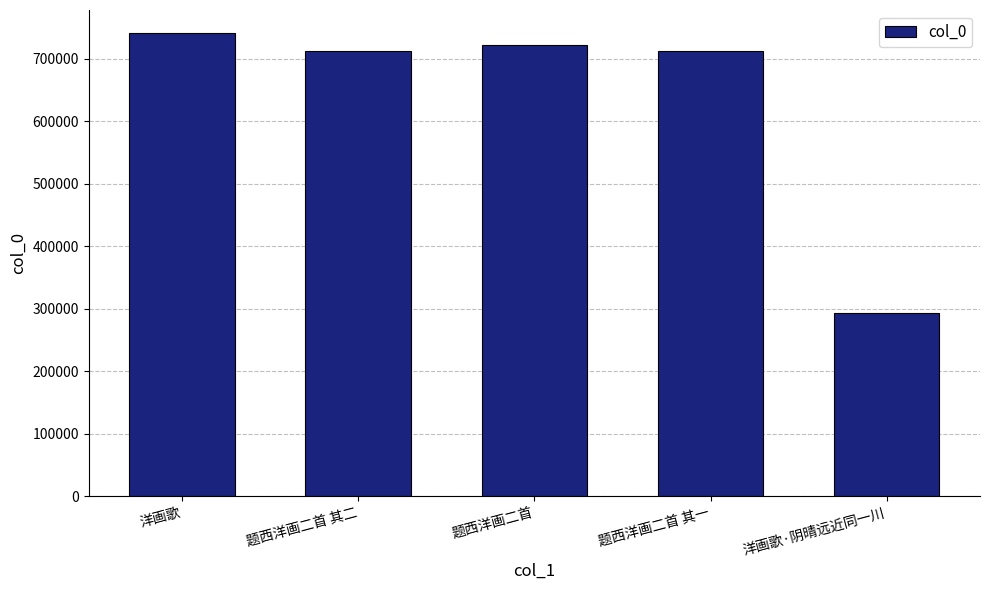

How many bars are there in total?

5